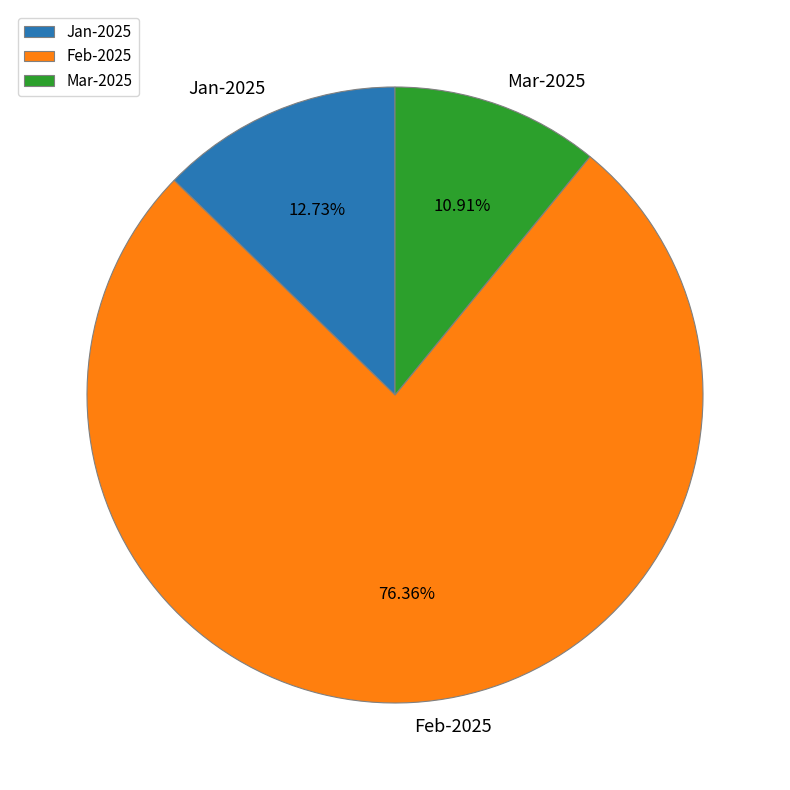

What percentage is the Jan-2025 slice, to the nearest percent?

13%